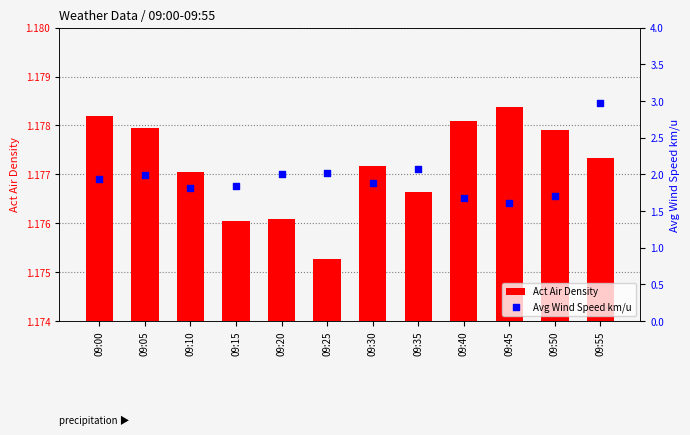

Which series has the widest spread of Y values?

Avg Wind Speed km/u